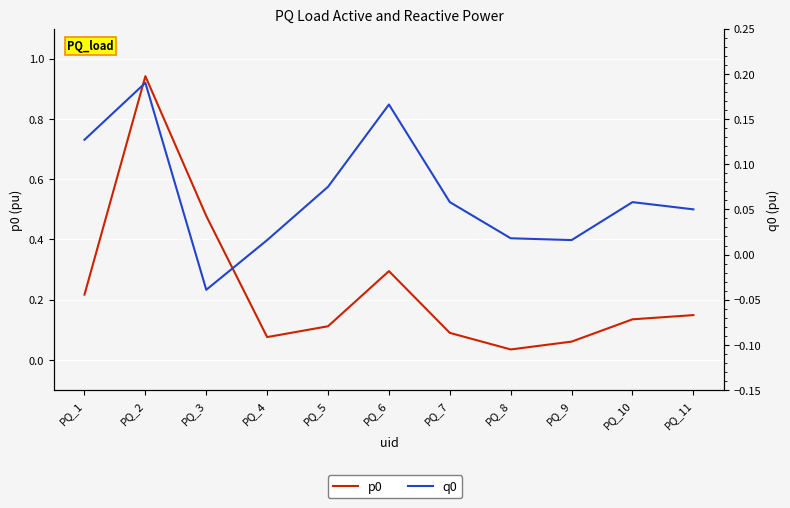

True or false: q0 has a value of 0.2 at PQ_2.

True